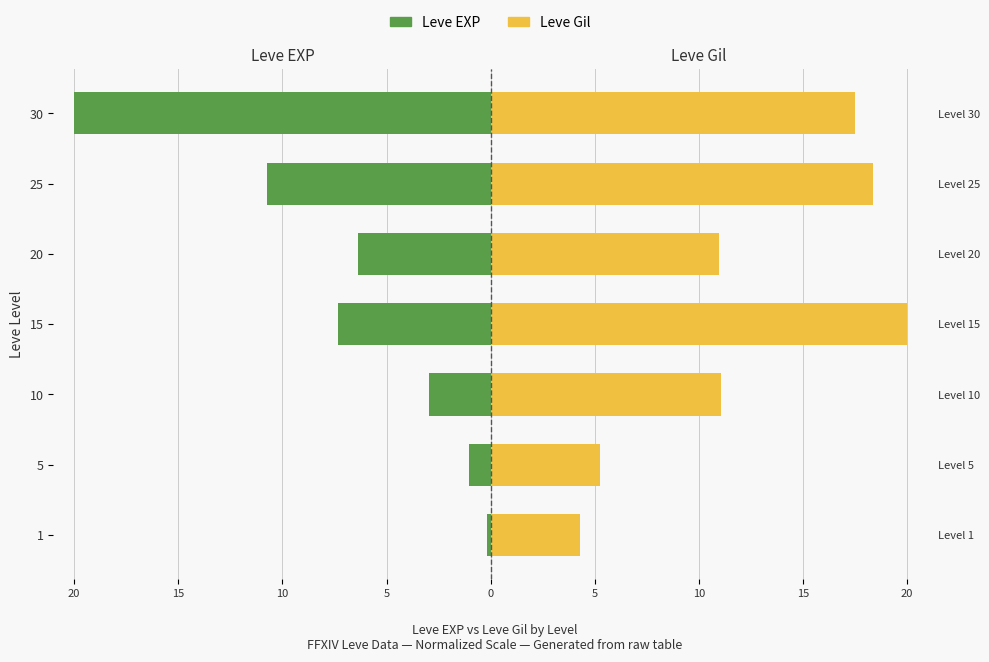

Which has a higher value, 1 or 30?

1